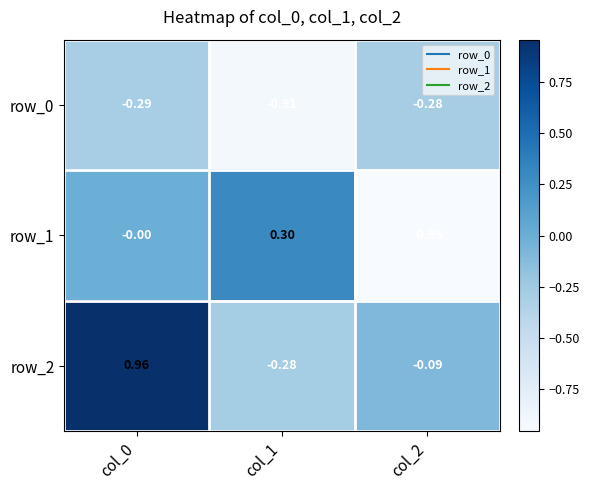

Count the number of categories in the chart.

3